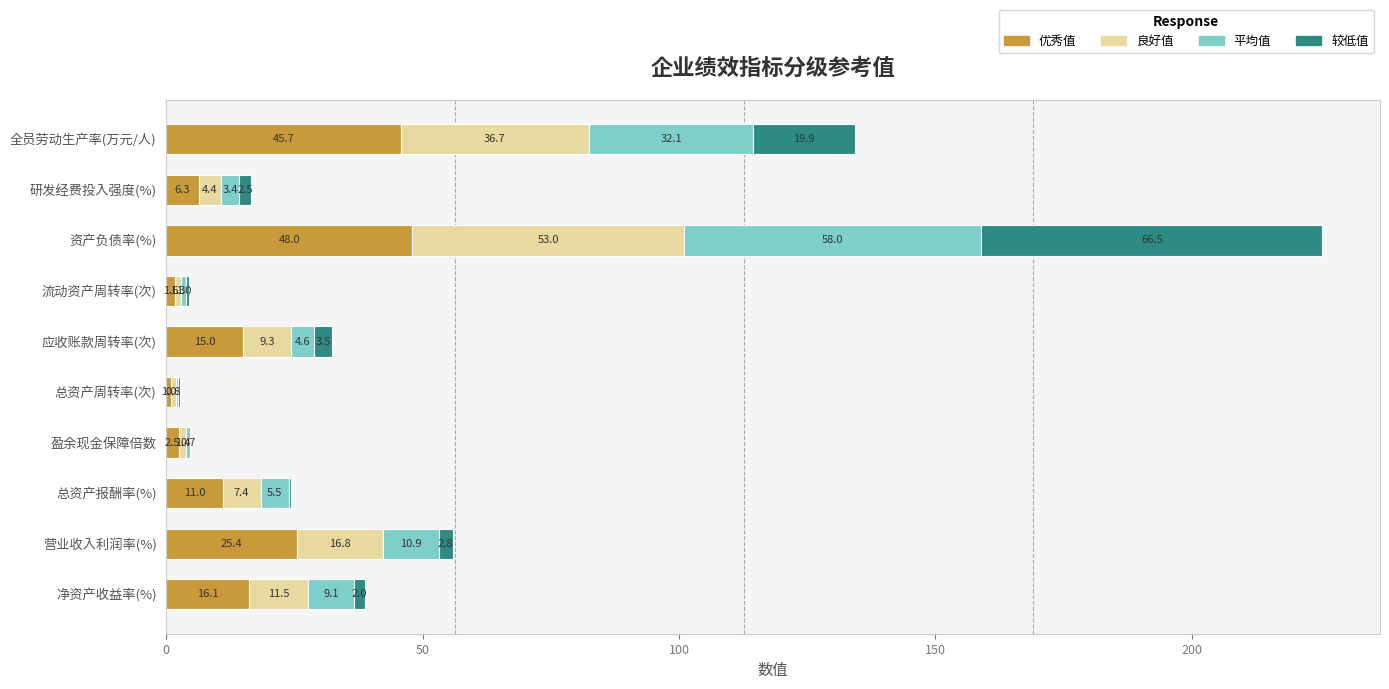

At which category is the sum across all series the highest?

资产负债率(%)